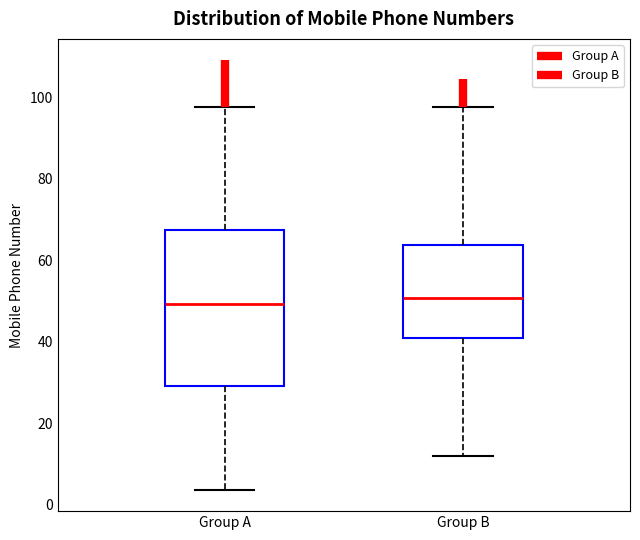

Reading left to right, read every box against the y-axis: the position of its median line, the range the box covers, and the ends of its whiskers. The values are not printed on the chart, so give them approximately, as read against the axis.

Group A: median 50, box 30 to 68, whiskers 4 to 98
Group B: median 50, box 40 to 64, whiskers 12 to 98